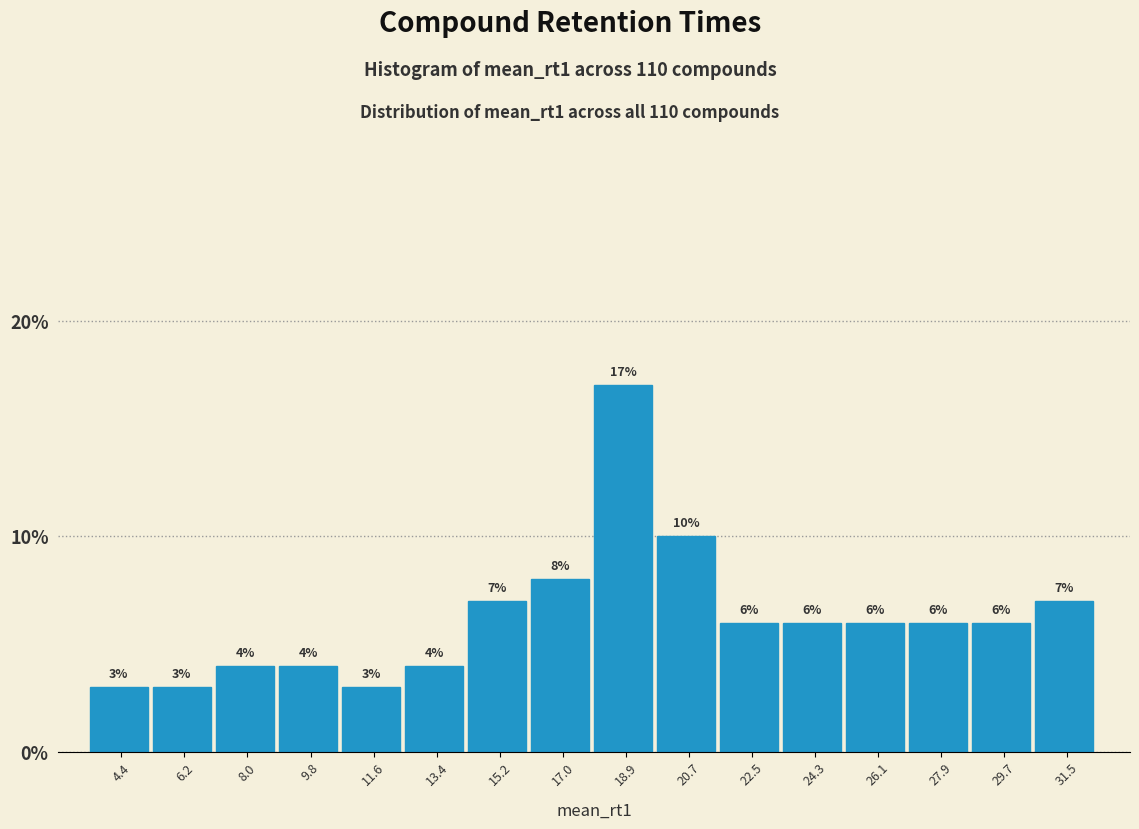

Which range on the x-axis has the tallest bar?

18.0 to 19.8